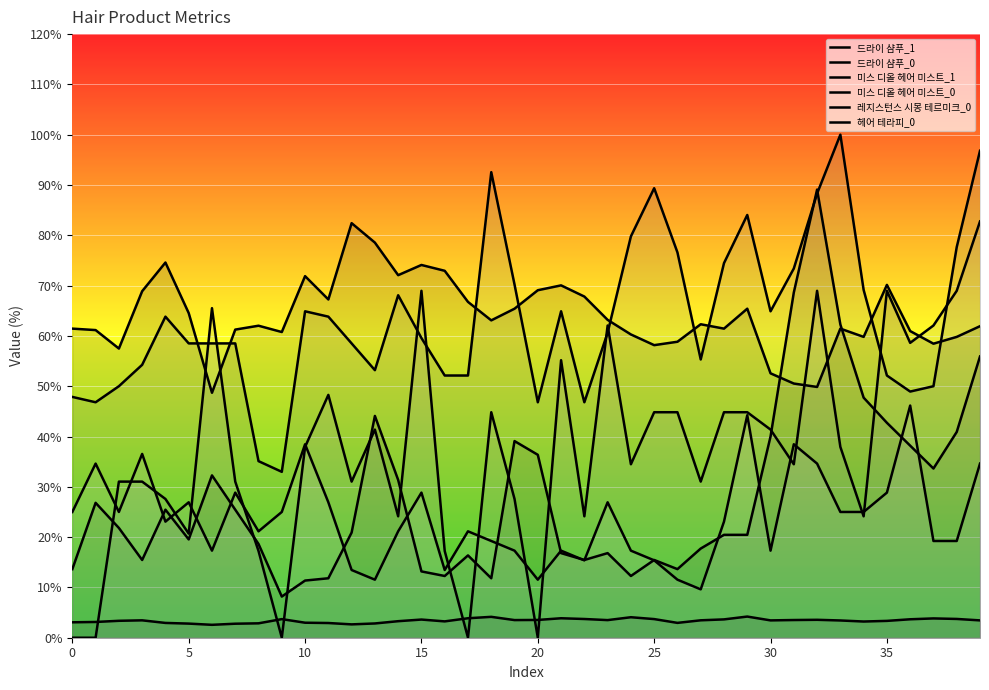

In 헤어 테라피_0, how many points are lower than both neighbors (excluding endpoints)?

10